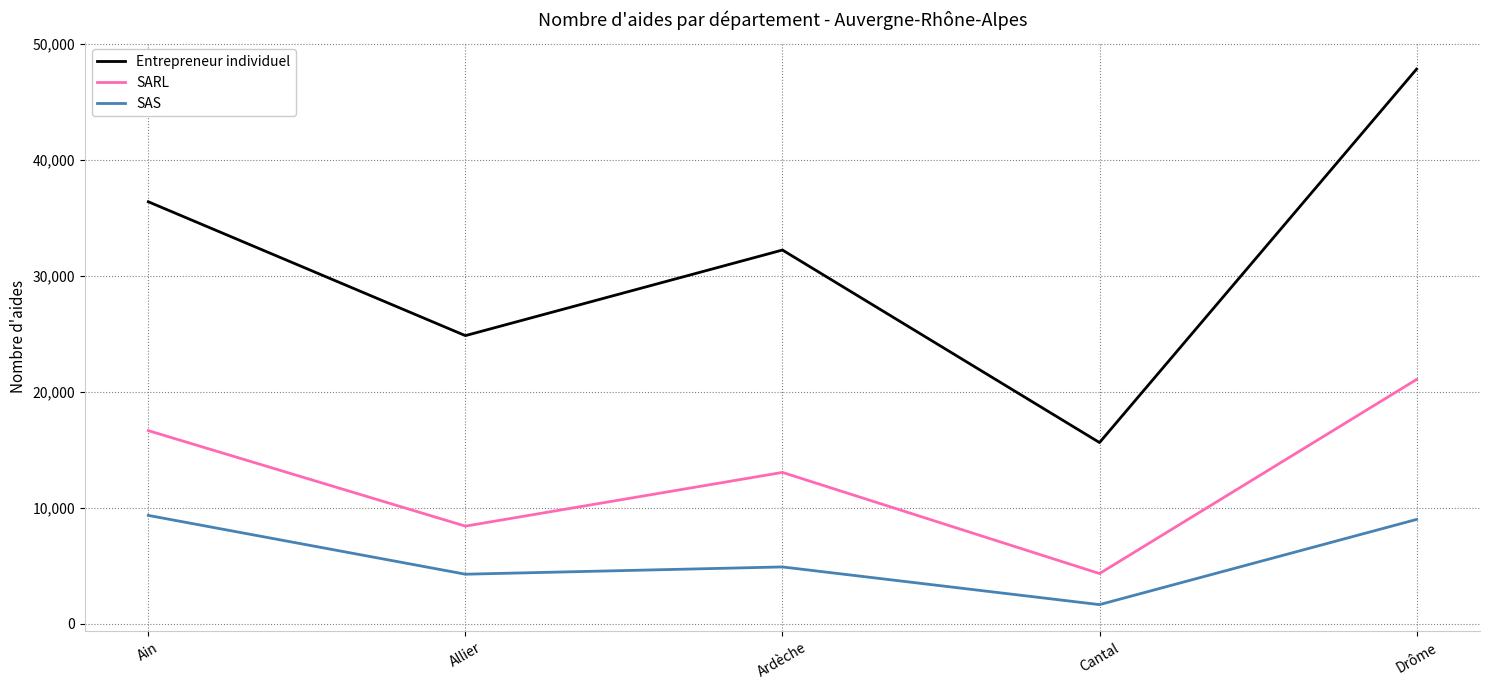

At which label is SAS closest to 5477?

Ardèche